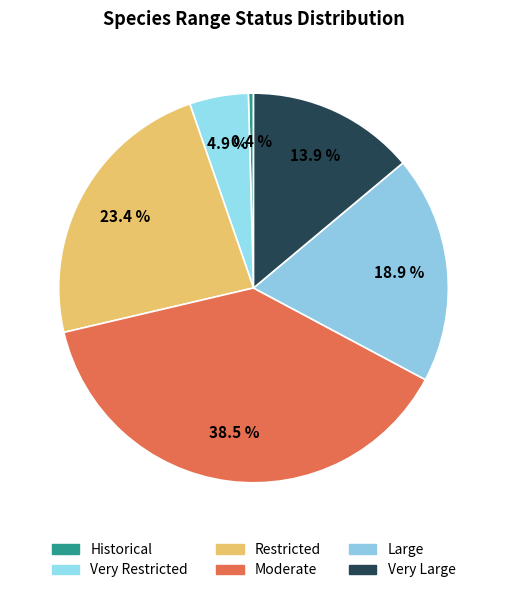

How much of the chart is everything except Very Large?

86.1%